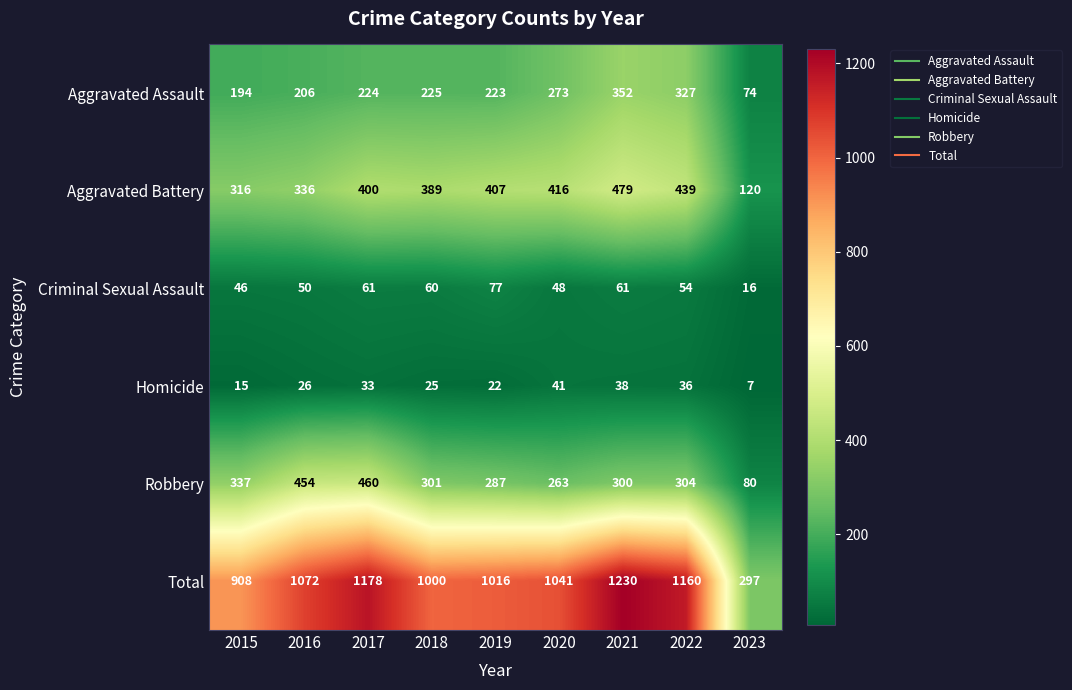

The Robbery series shows 81 at 2018. True or false?

False